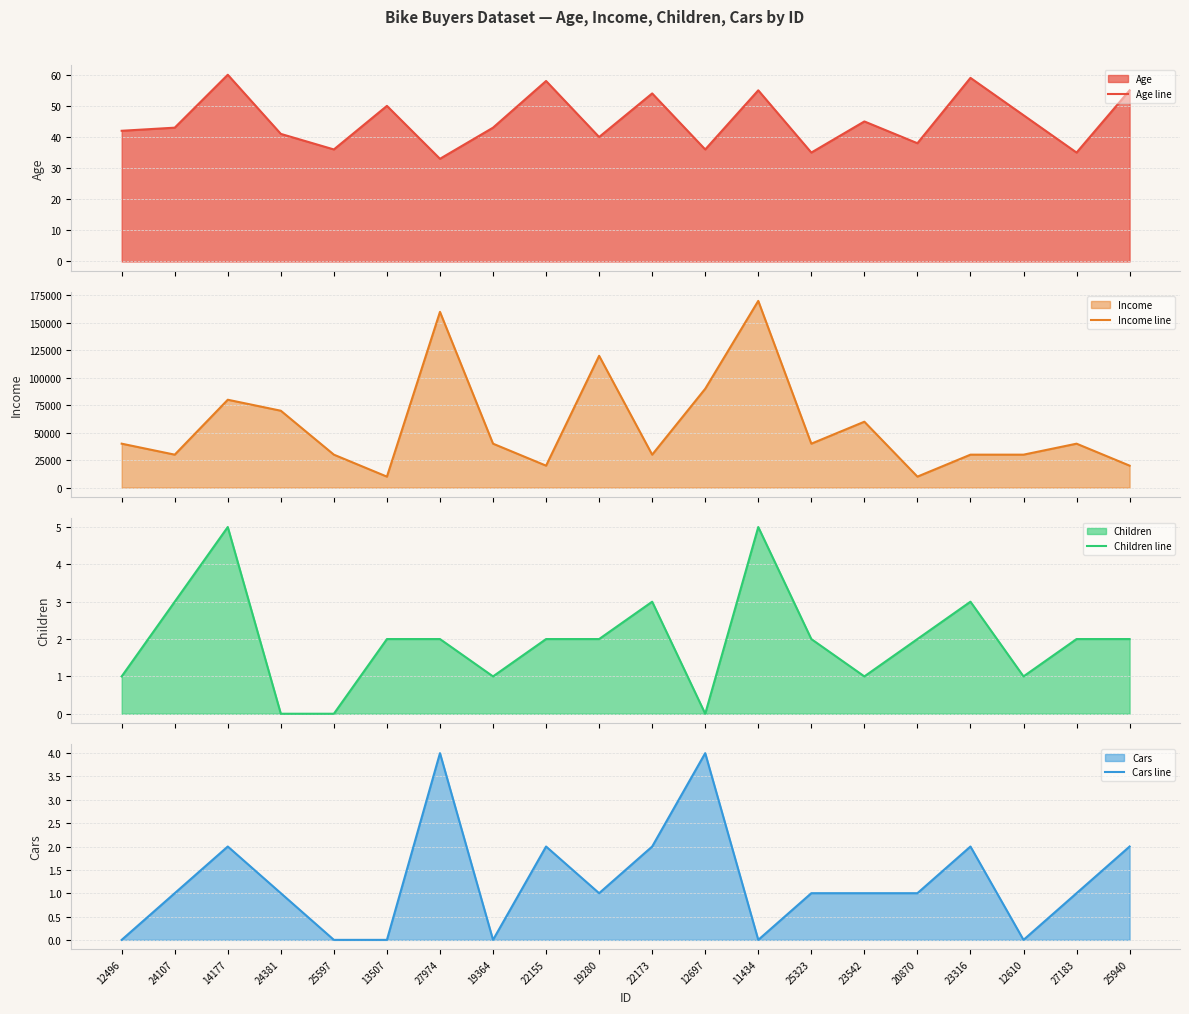

What is the difference between the maximum and minimum values in the Age line series?

27